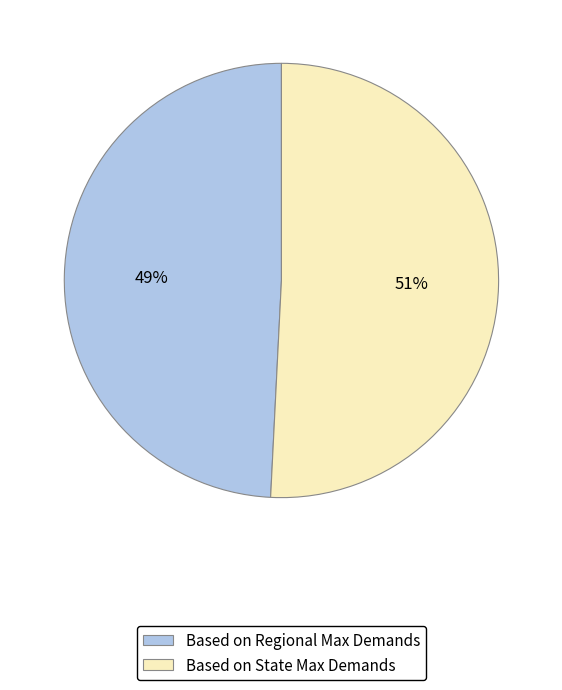

True or false: Based on State Max Demands accounts for 51% of the total.

True